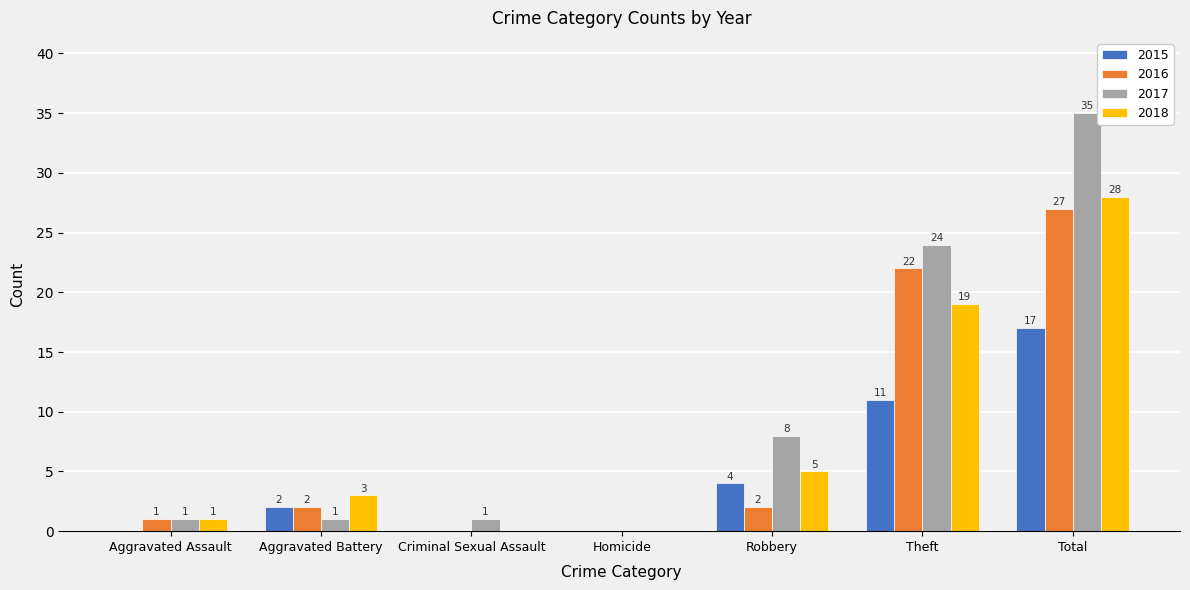

What is the sum of all 2018 values?

56